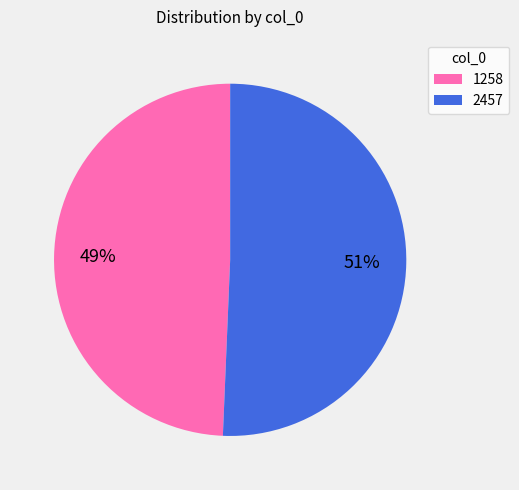

Do 1258 and 2457 together represent more than half of the pie?

Yes